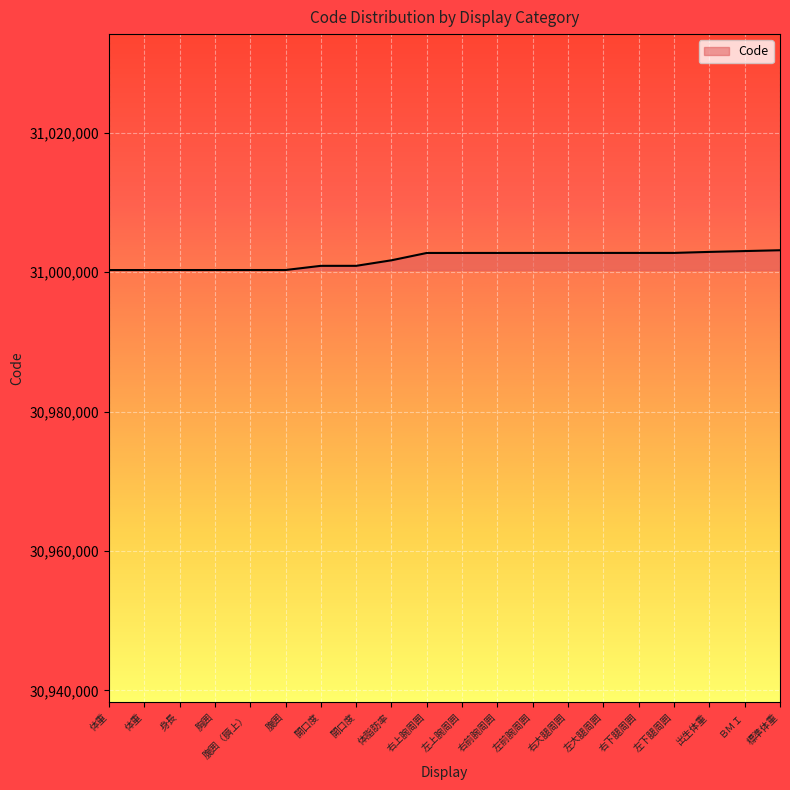

Does the chart have visible grid lines?

Yes